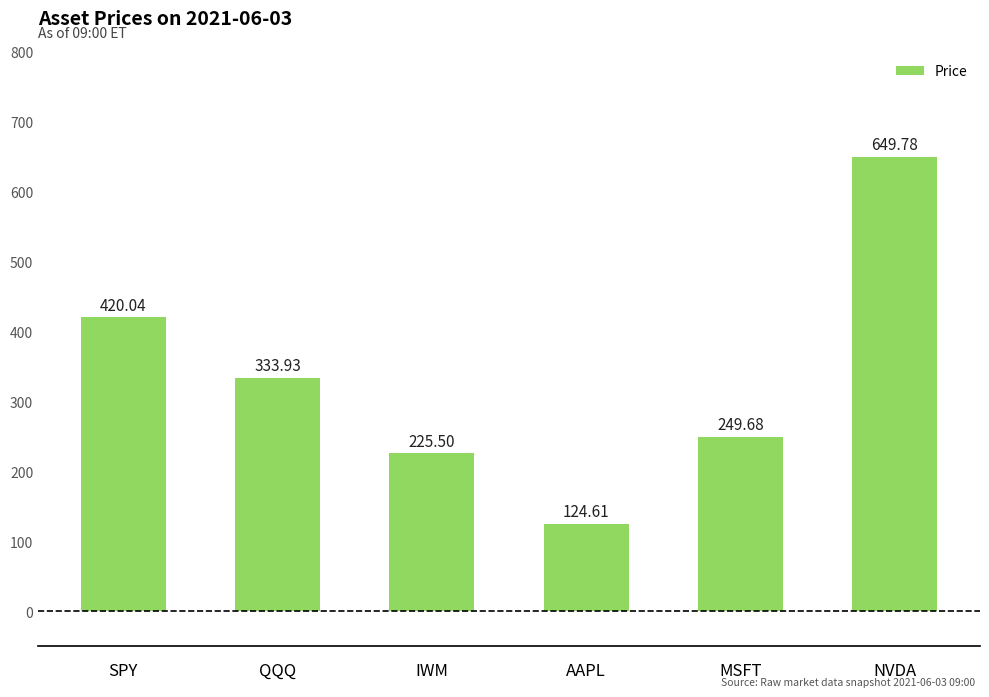

Where is the data nearest to the value 387?

SPY